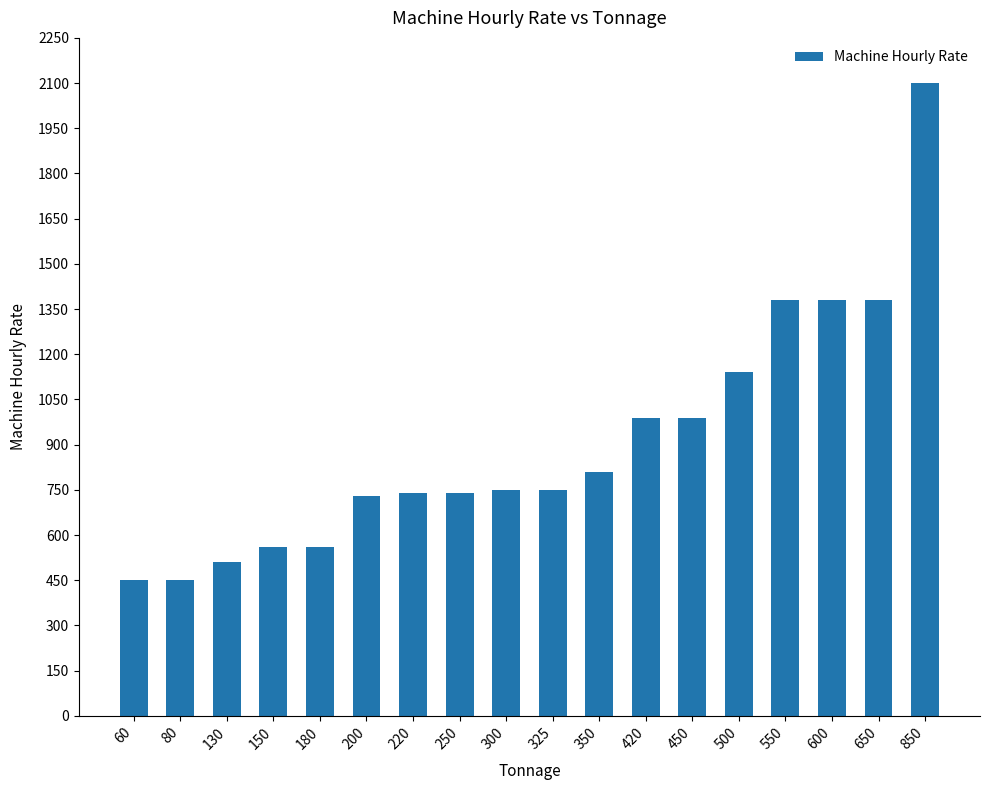

How many categories are shown in the chart?

18